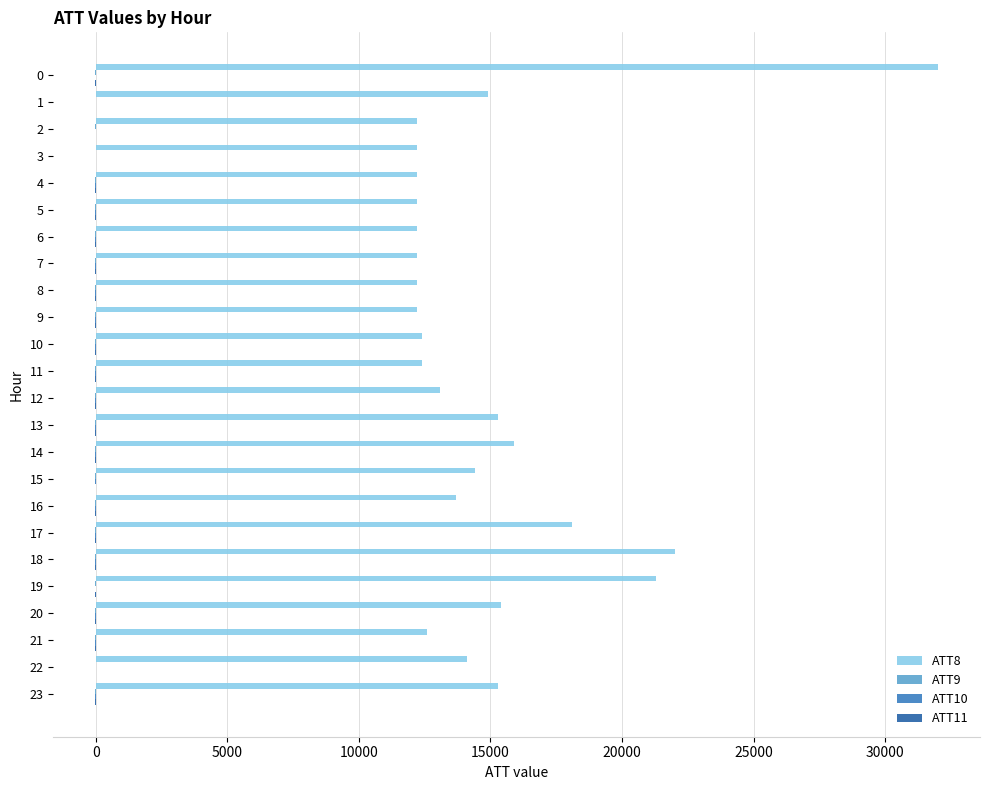

What is the maximum value shown in the chart?

32000.0